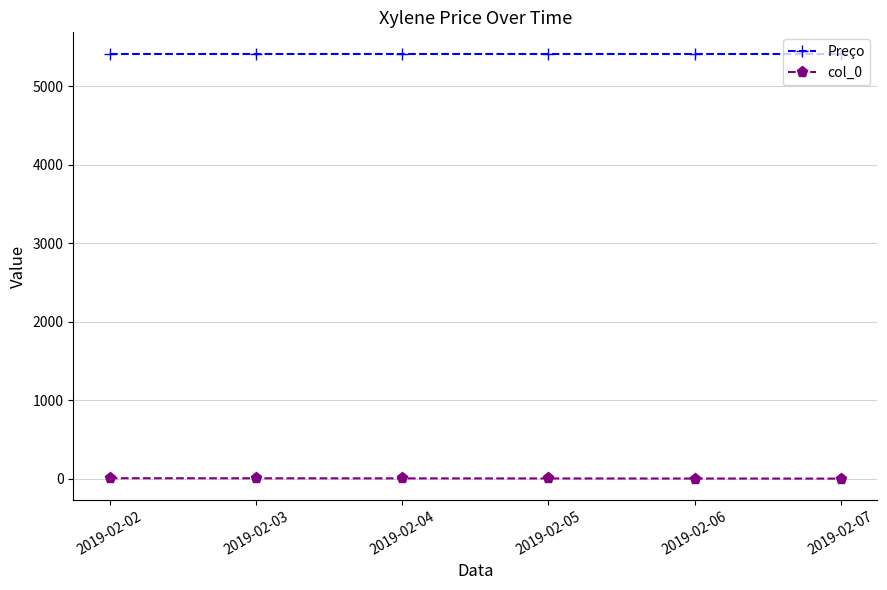

What is the difference between the highest and lowest values at 2019-02-07?

5415.7